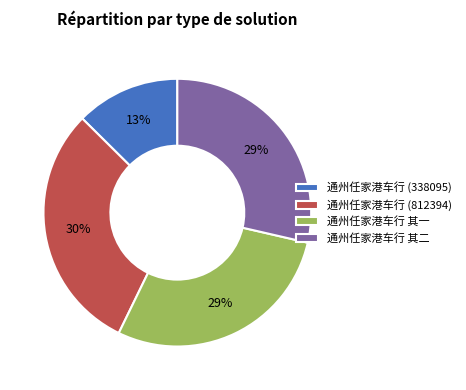

Which slice is the smallest?

通州任家港车行 (338095)